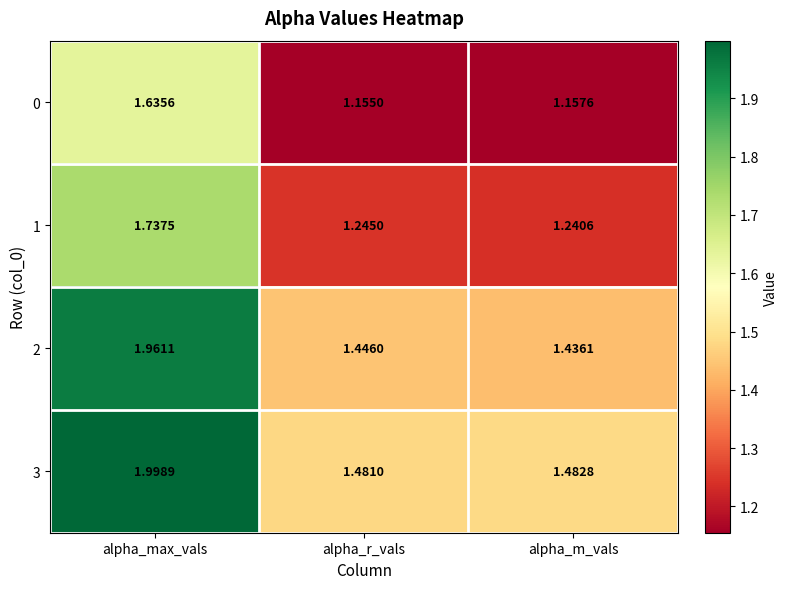

Is the value of 3 at alpha_max_vals greater than the value of 2 at alpha_r_vals?

Yes